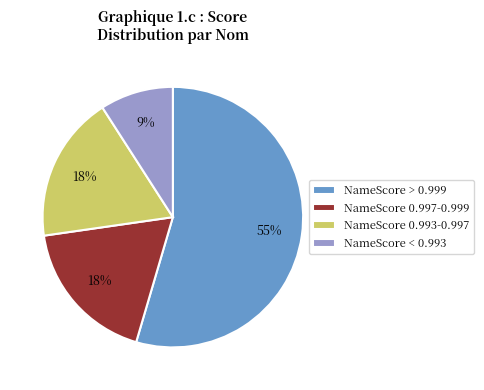

What is the smallest slice in the pie chart?

NameScore < 0.993